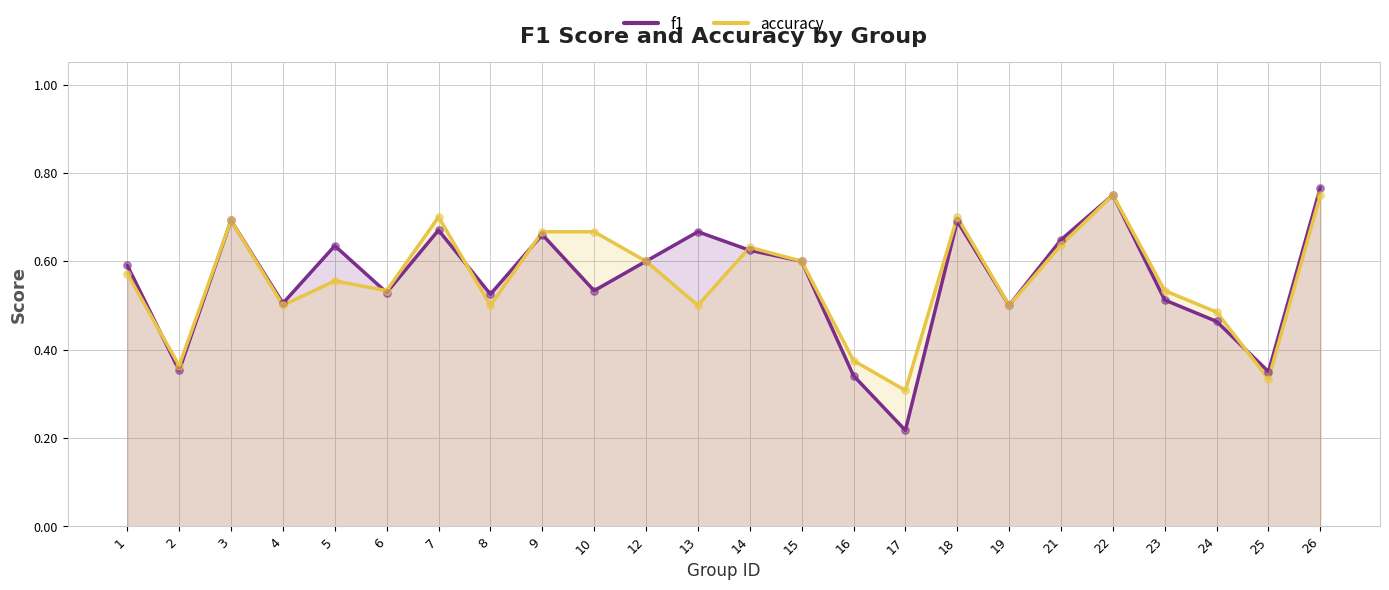

Which series has the largest total across all categories?

accuracy